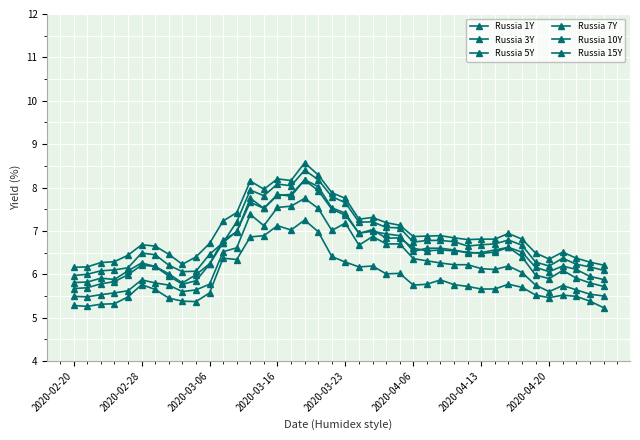

Count the number of categories in the chart.

40